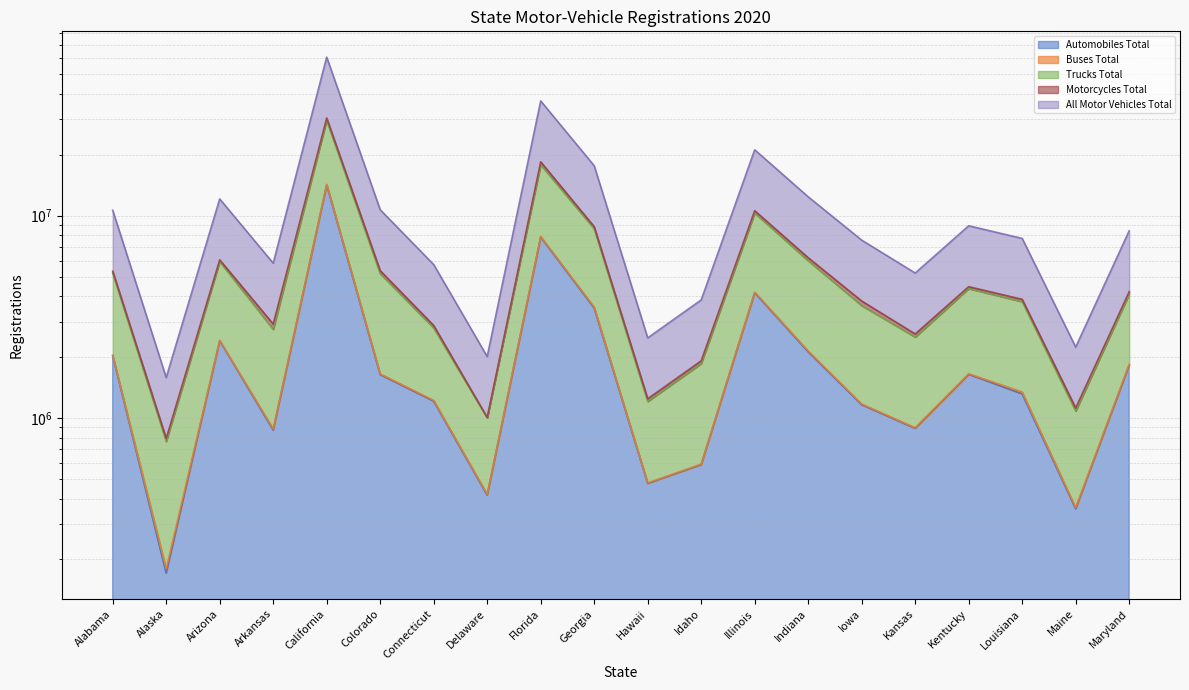

Where is the first local maximum for Trucks Total?

Arizona